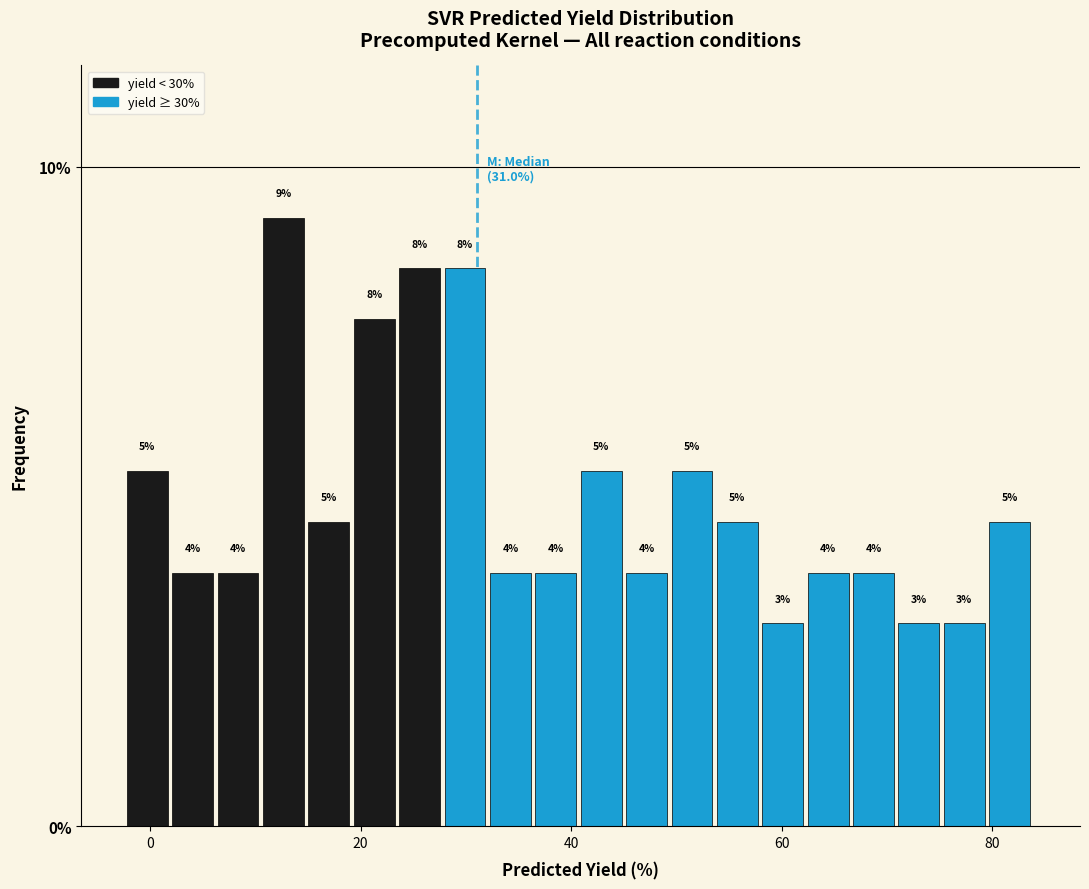

Read against the x-axis, roughly where is the centre of the tallest bar?

12